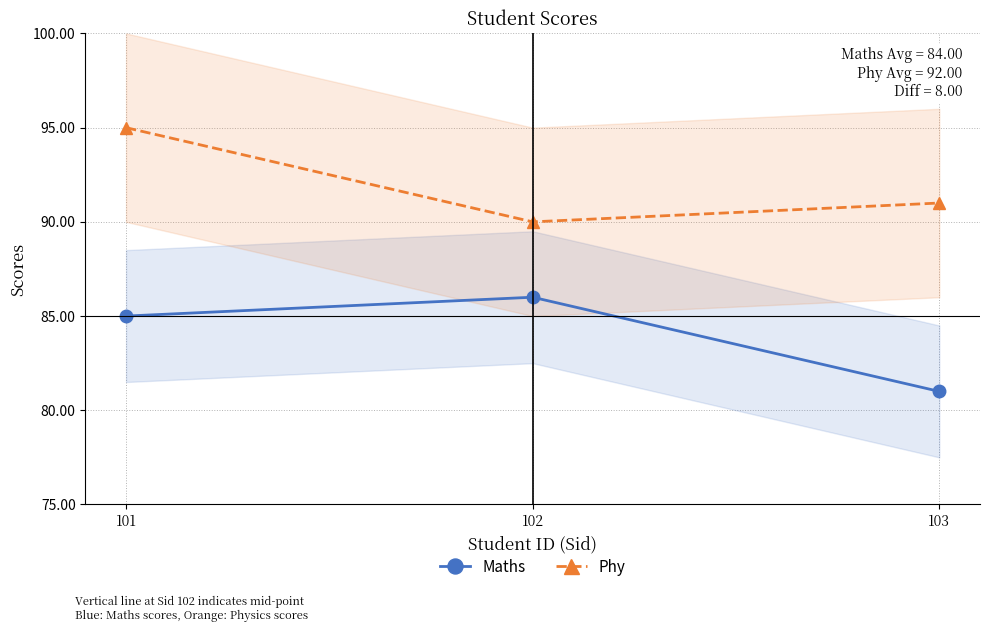

Which label corresponds to the largest value in the chart?

101